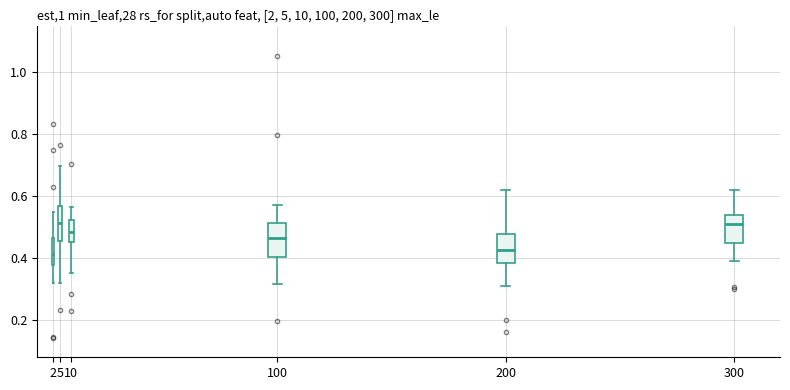

Where is the upper edge of the box at x = 200 on the y-axis? The values are not printed on the chart, so give them approximately, as read against the axis.

0.48